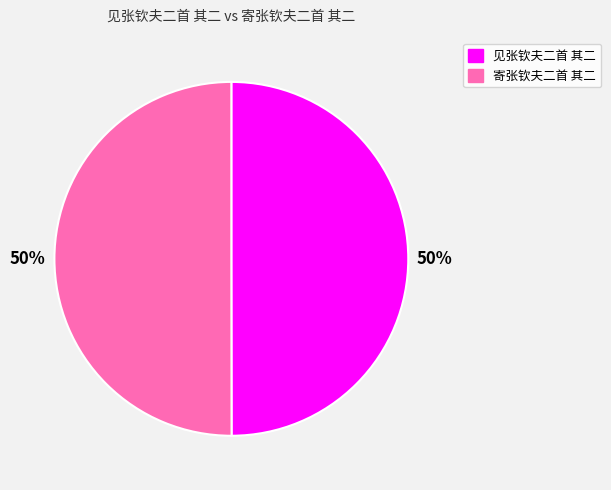

Is the sum of 见张钦夫二首 其二 and 寄张钦夫二首 其二 greater than half?

Yes